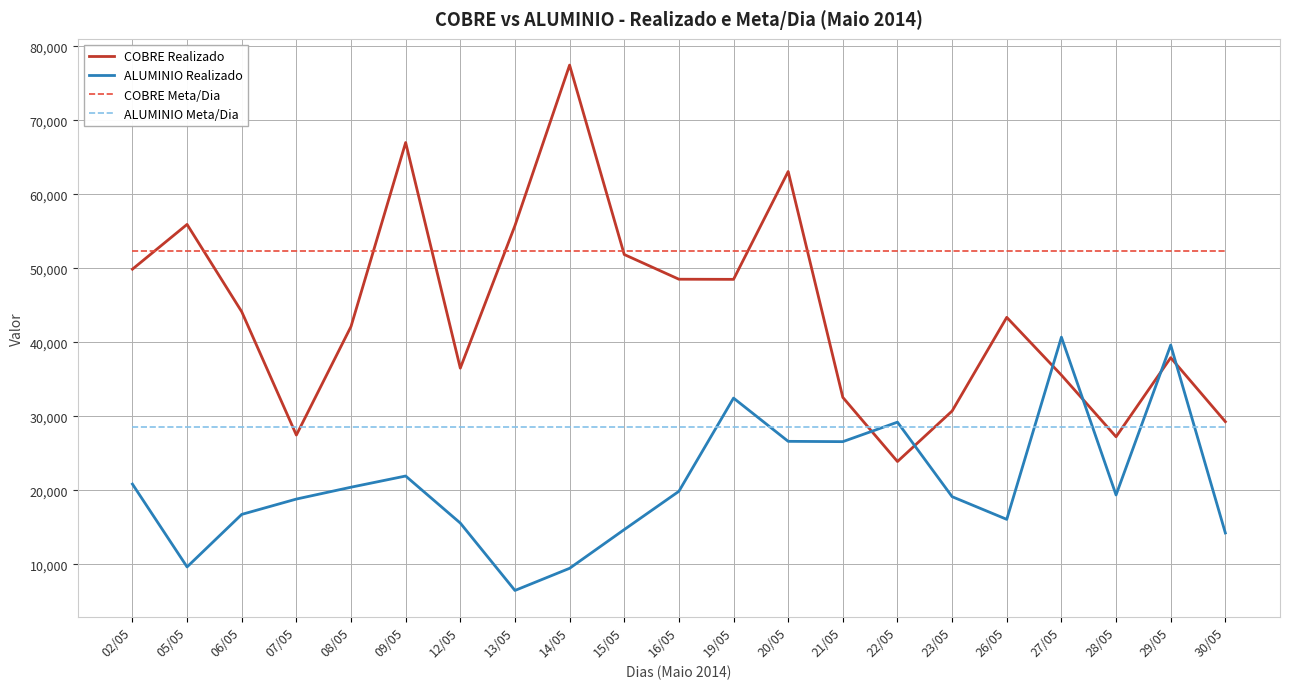

What is the total value across all series at 15/05?

147517.4